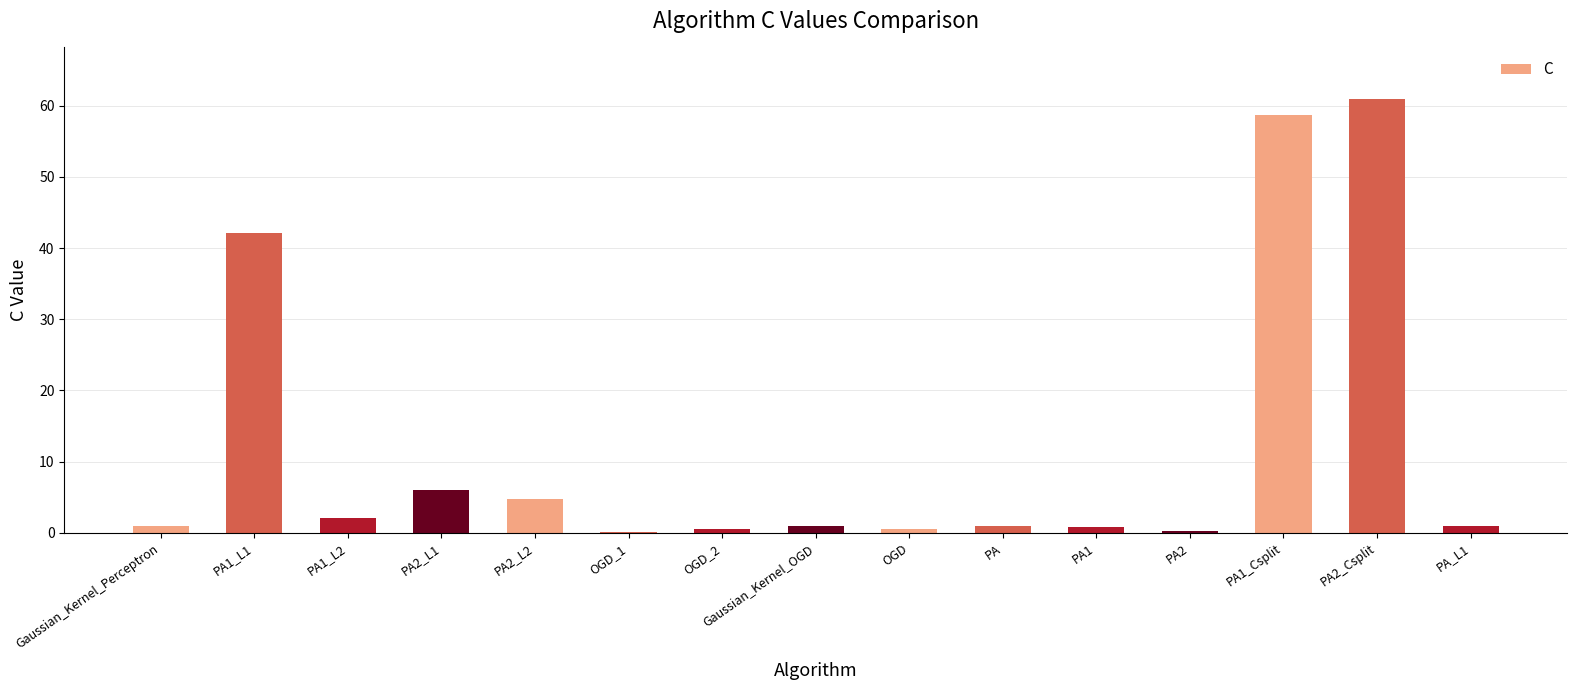

What is the difference between the values at OGD_1 and PA1_Csplit?

58.5